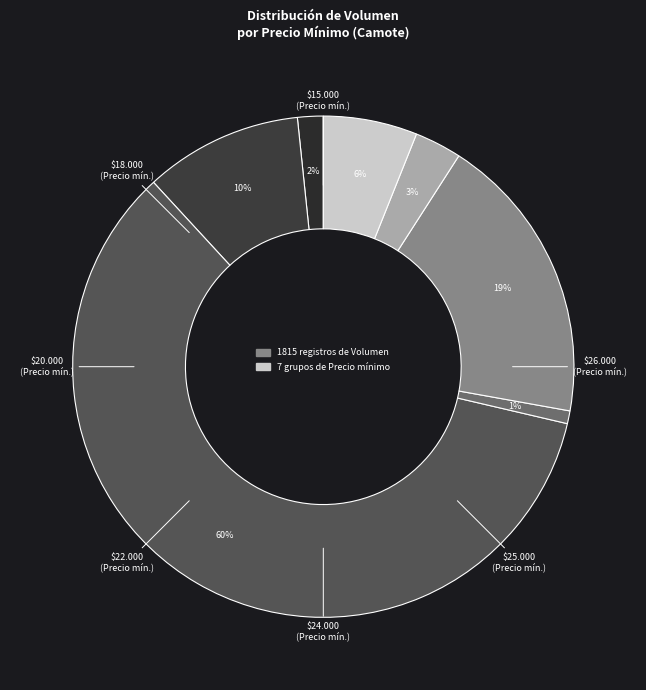

How many segments does this pie chart have?

7